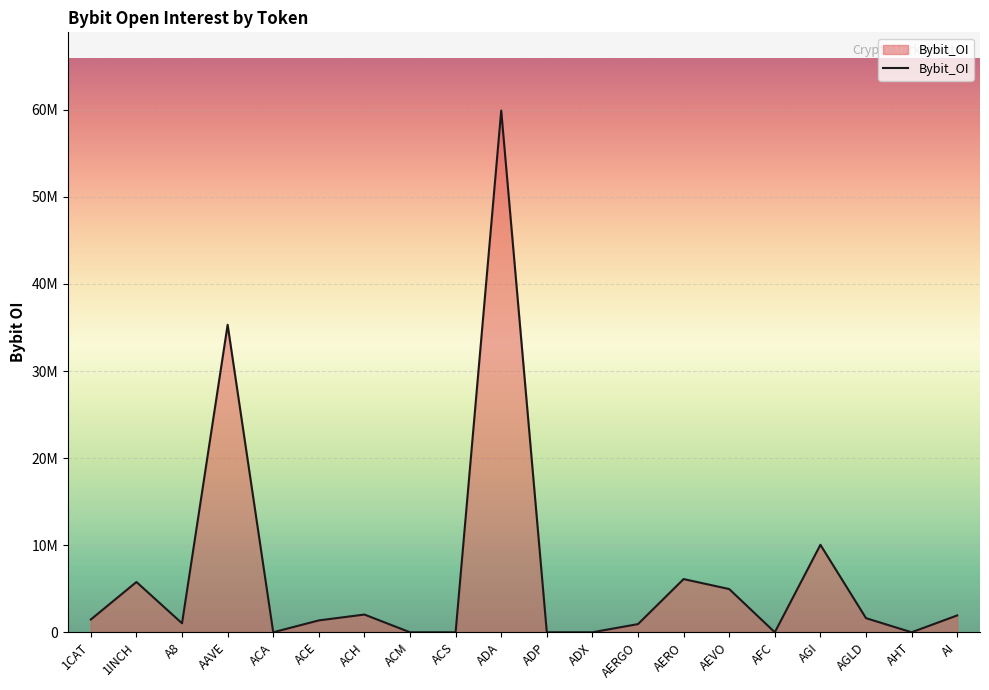

Reading left to right, transcribe all the data shown in this chart.

1467741	5773857	1031474	35314223	0	1363556	2035625	0	0	59911704	0	0	939487	6109073	4963317	0	10045411	1619148	0	1934334